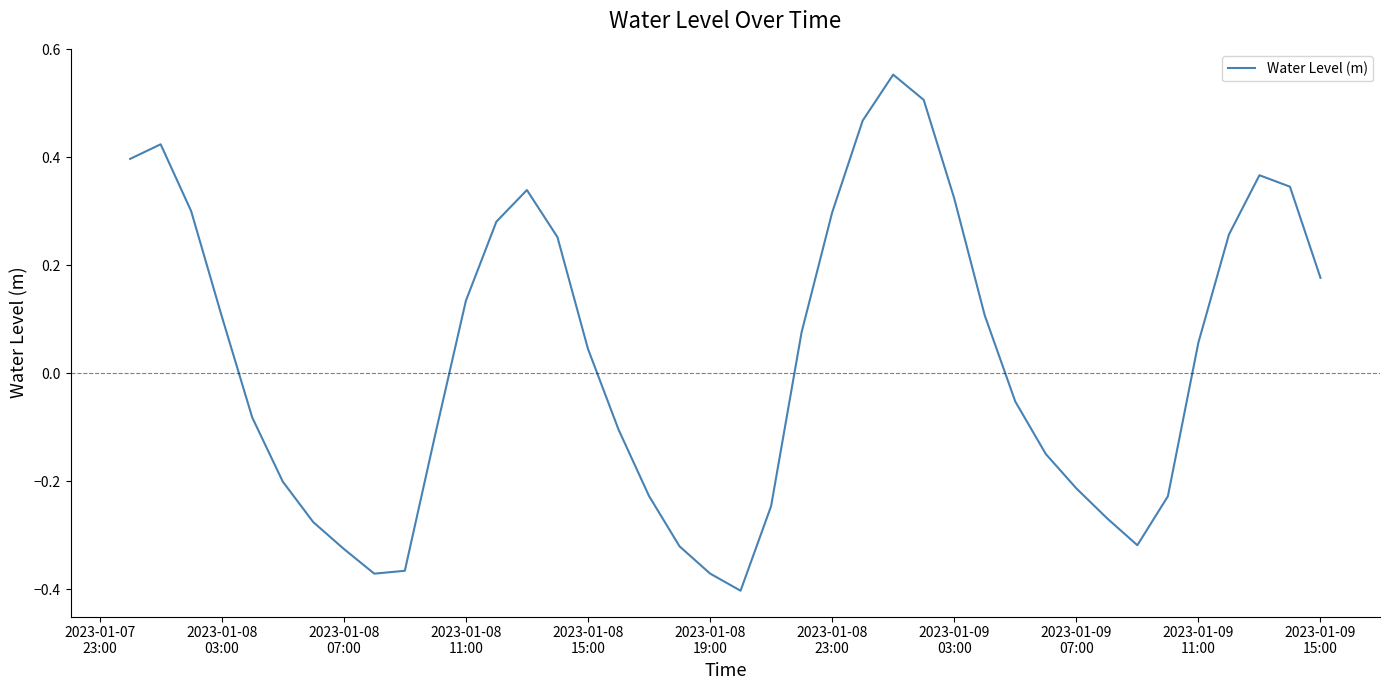

What is the difference between the maximum and minimum values?

1.0